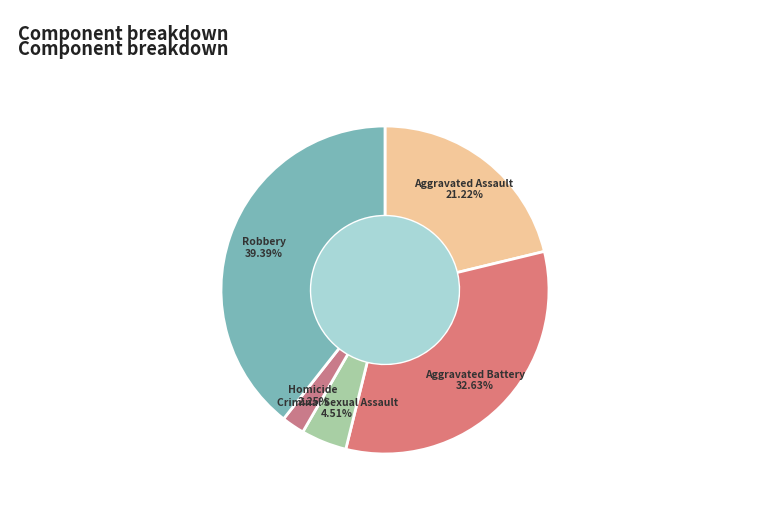

Which has a higher value, Robbery or Aggravated Battery?

Robbery